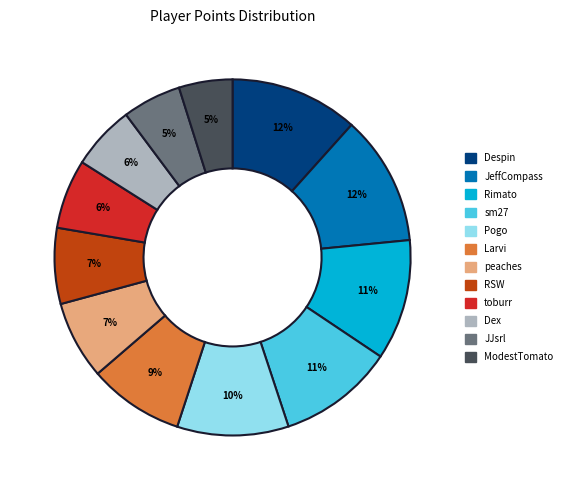

Is the sum of toburr and sm27 greater than half?

No